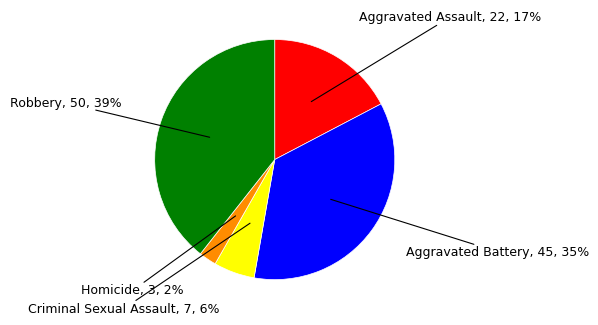

To the nearest percent, what is the combined percentage of Aggravated Assault and Criminal Sexual Assault?

23%